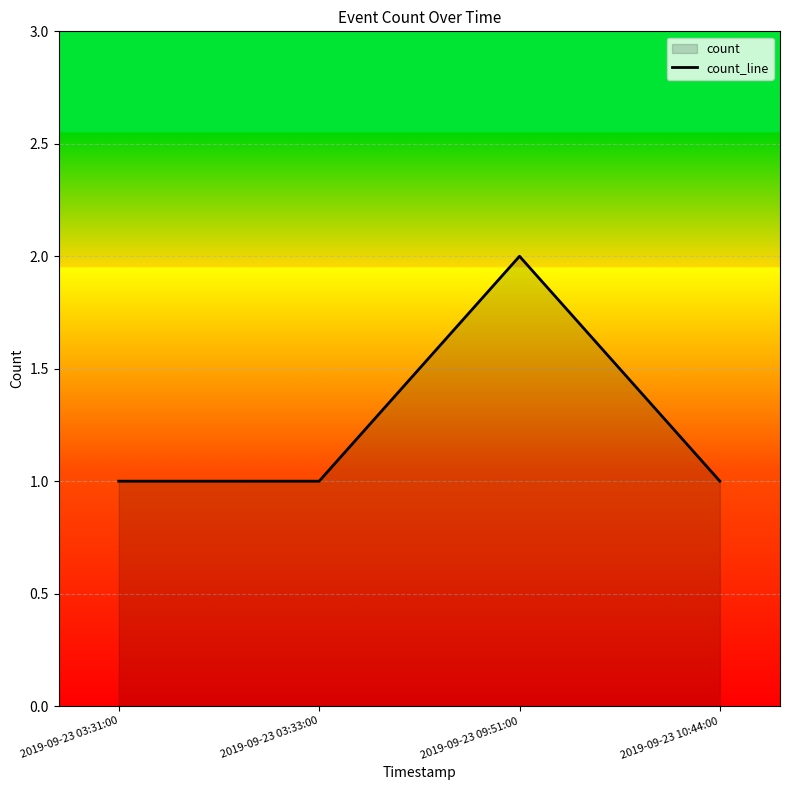

Reading right to left, list all the values displayed in this chart.

1	2	1	1